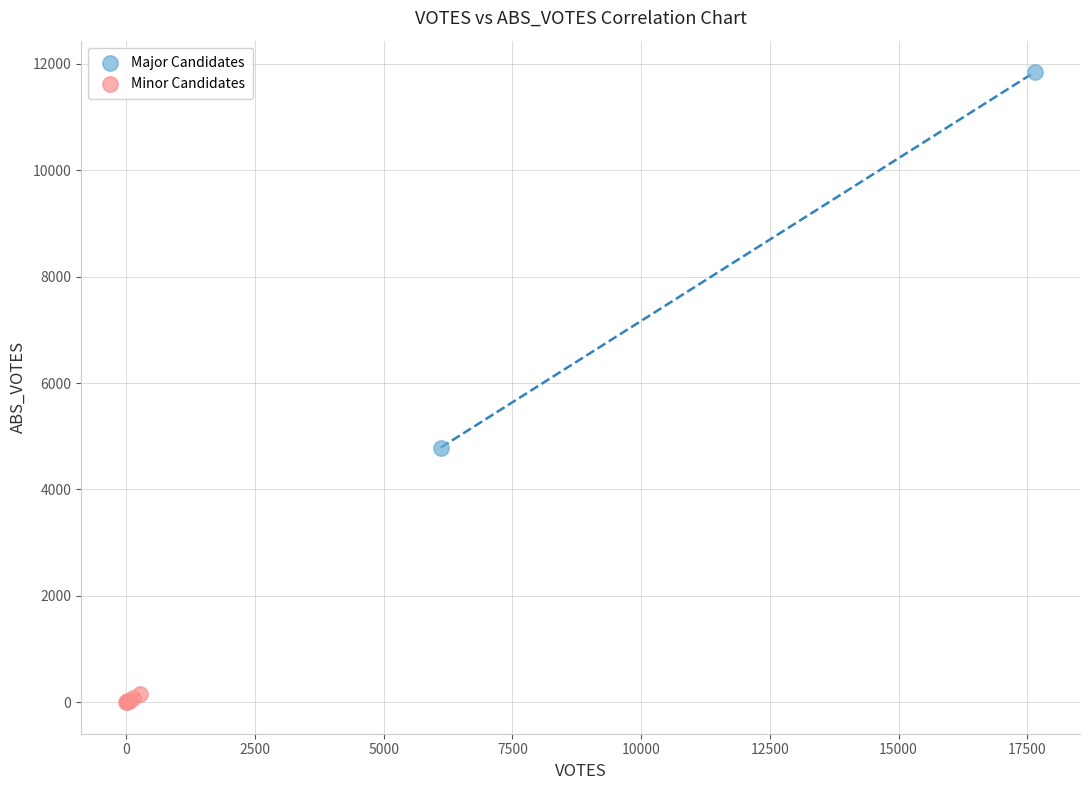

What are all the series names shown in the legend?

Major Candidates, Minor Candidates